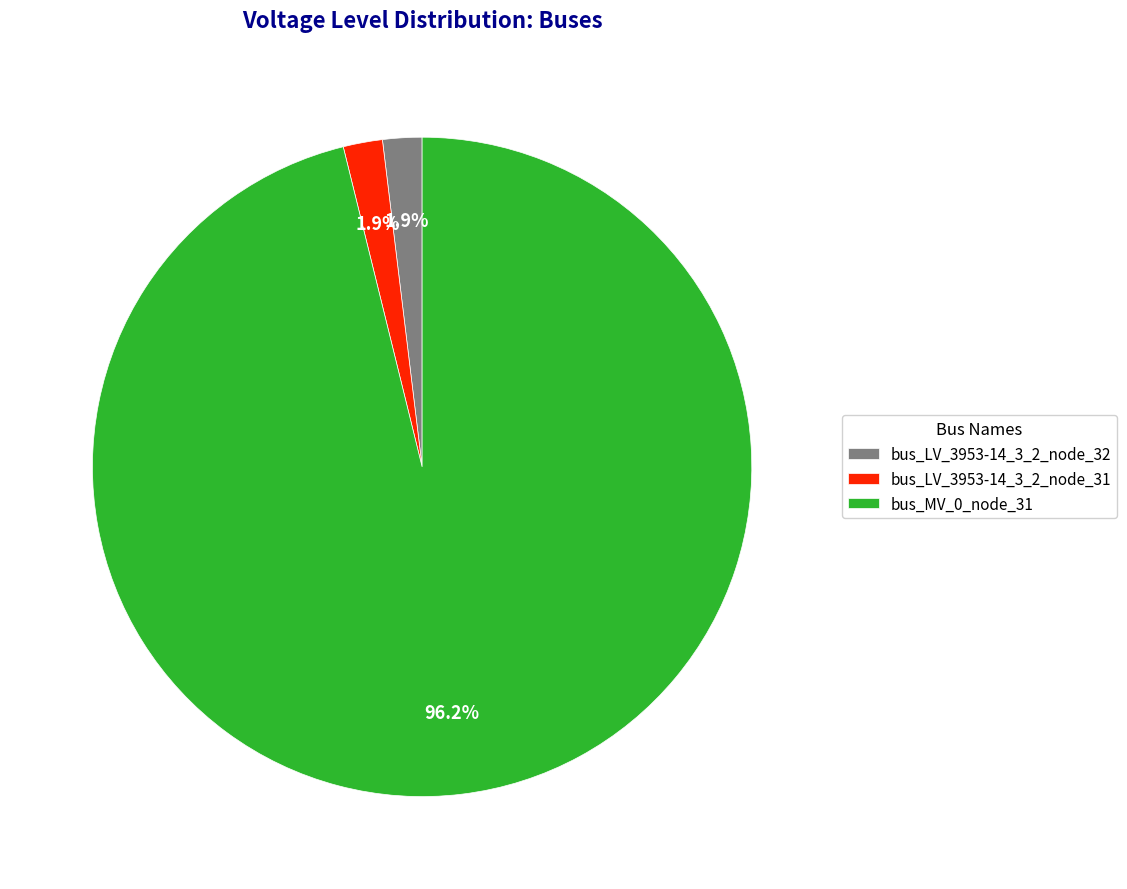

Is it true that bus_LV_3953-14_3_2_node_31 is 2% of the pie?

True